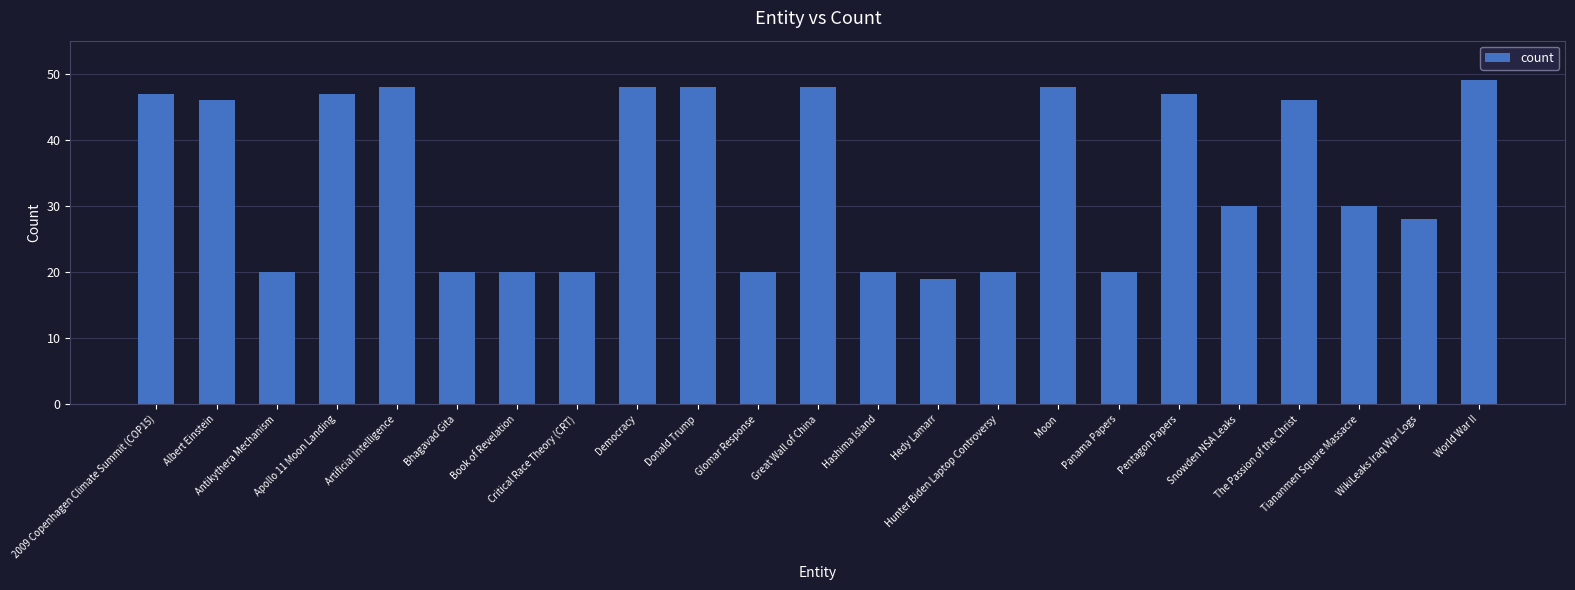

Reading left to right, list all the values displayed in this chart.

2009 Copenhagen Climate Summit (COP15)=47	Albert Einstein=46	Antikythera Mechanism=20	Apollo 11 Moon Landing=47	Artificial Intelligence=48	Bhagavad Gita=20	Book of Revelation=20	Critical Race Theory (CRT)=20	Democracy=48	Donald Trump=48	Glomar Response=20	Great Wall of China=48	Hashima Island=20	Hedy Lamarr=19	Hunter Biden Laptop Controversy=20	Moon=48	Panama Papers=20	Pentagon Papers=47	Snowden NSA Leaks=30	The Passion of the Christ=46	Tiananmen Square Massacre=30	WikiLeaks Iraq War Logs=28	World War II=49